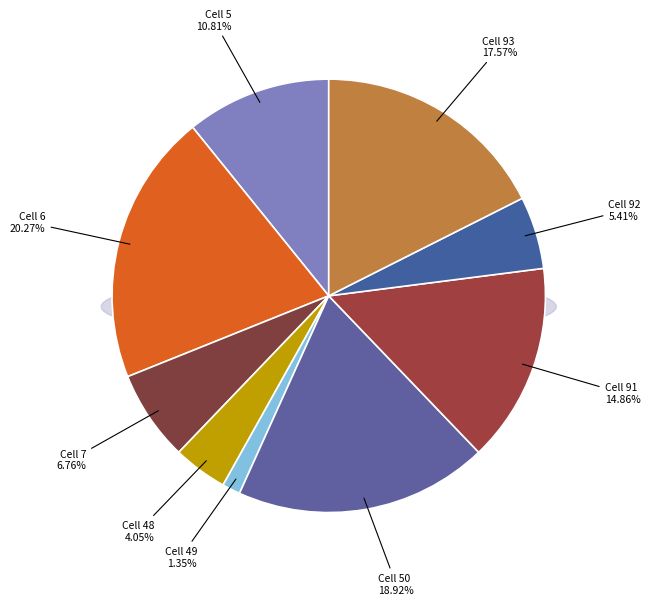

Does any single category account for the majority?

No